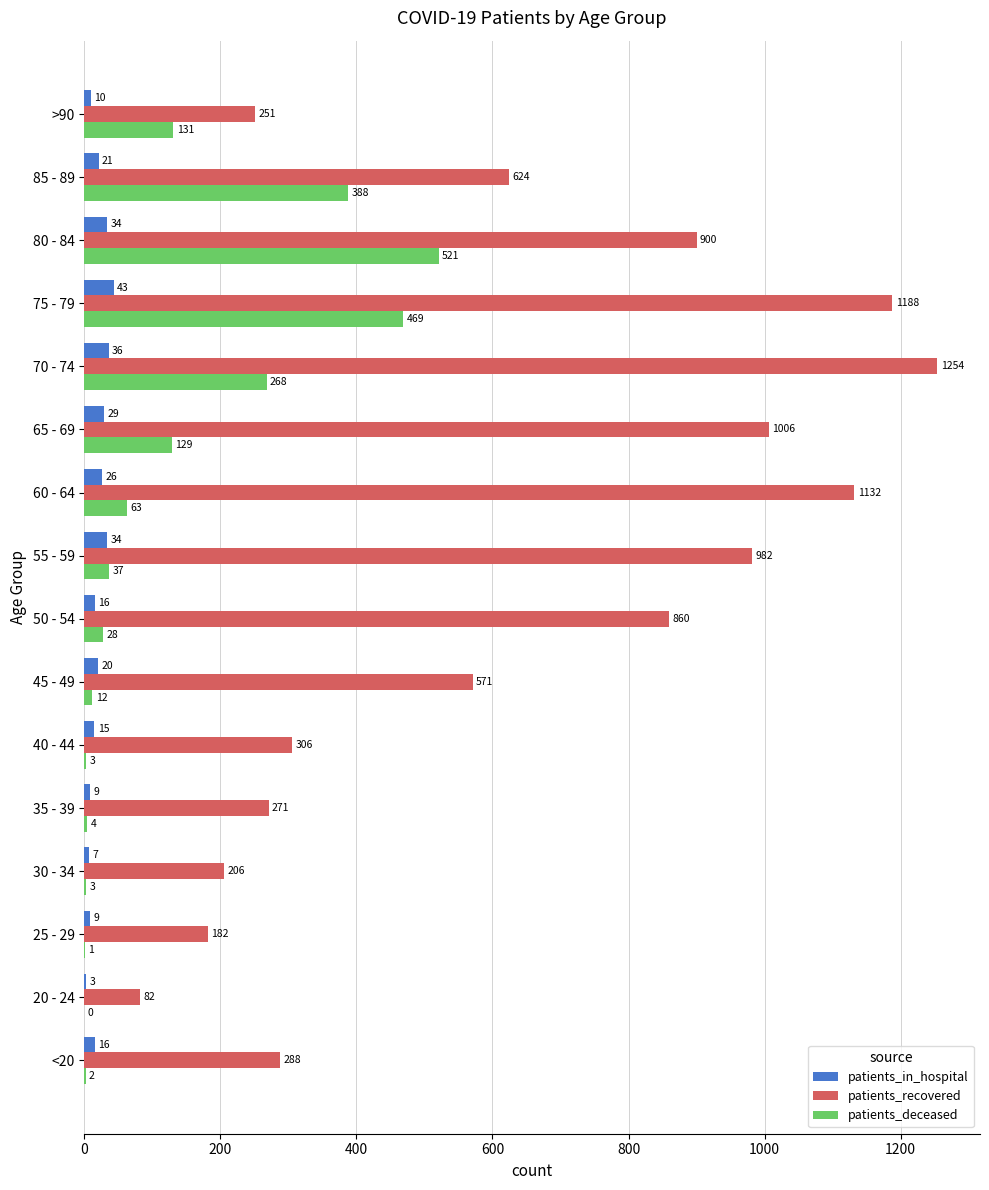

Which series has the largest total across all categories?

patients_recovered